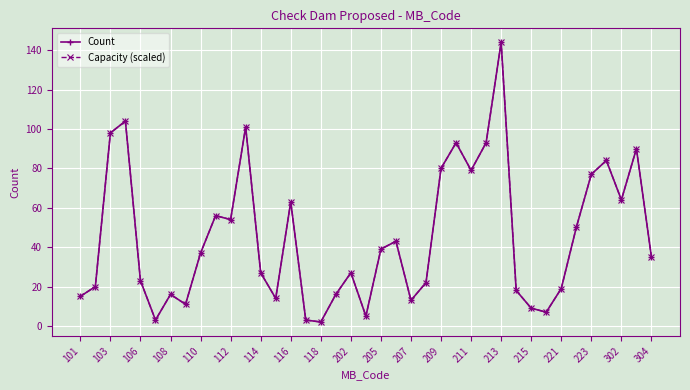

After their last crossing, which series has the higher values: Capacity (scaled) or Count?

Capacity (scaled)